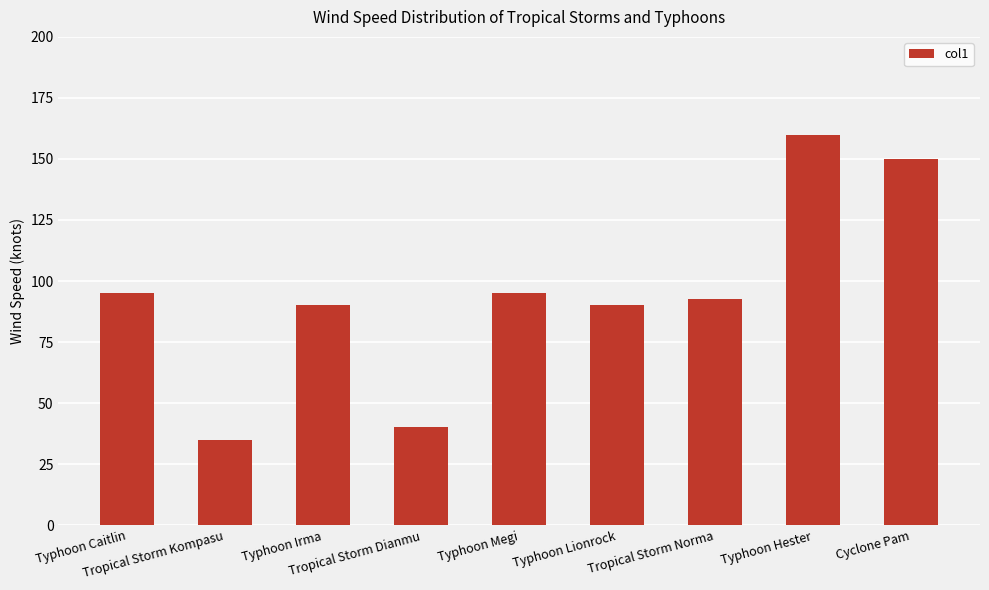

Is it true that the value at Cyclone Pam is 75.5?

False